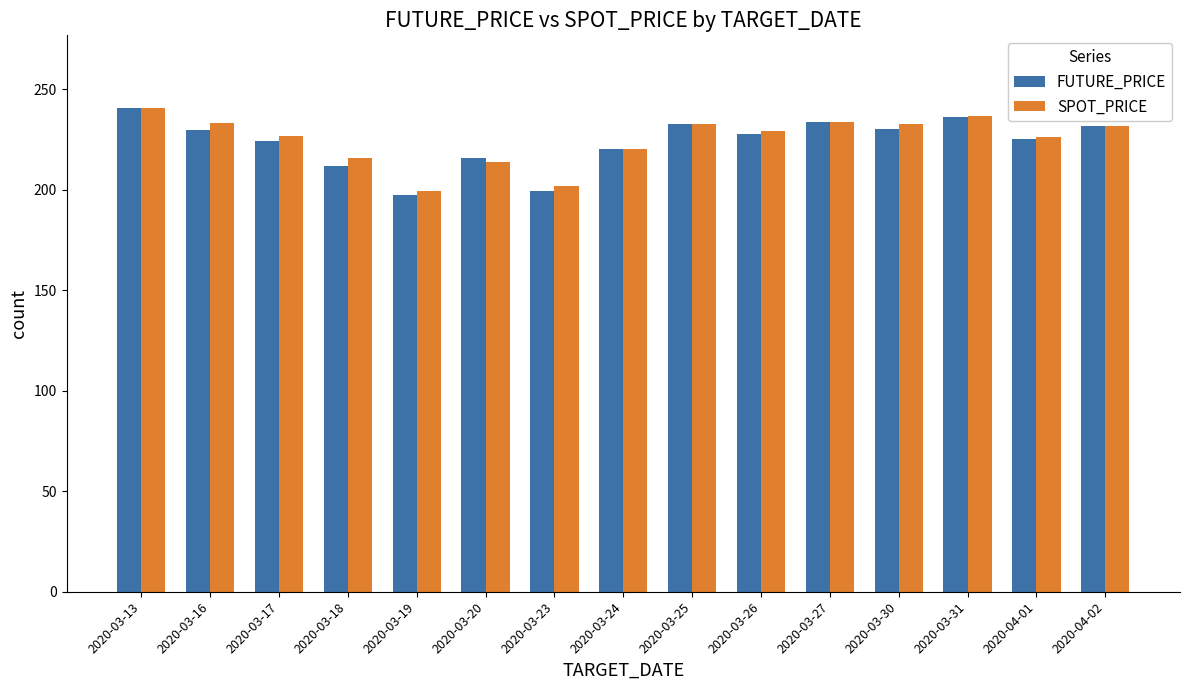

At which category is the sum across all series the highest?

2020-03-13